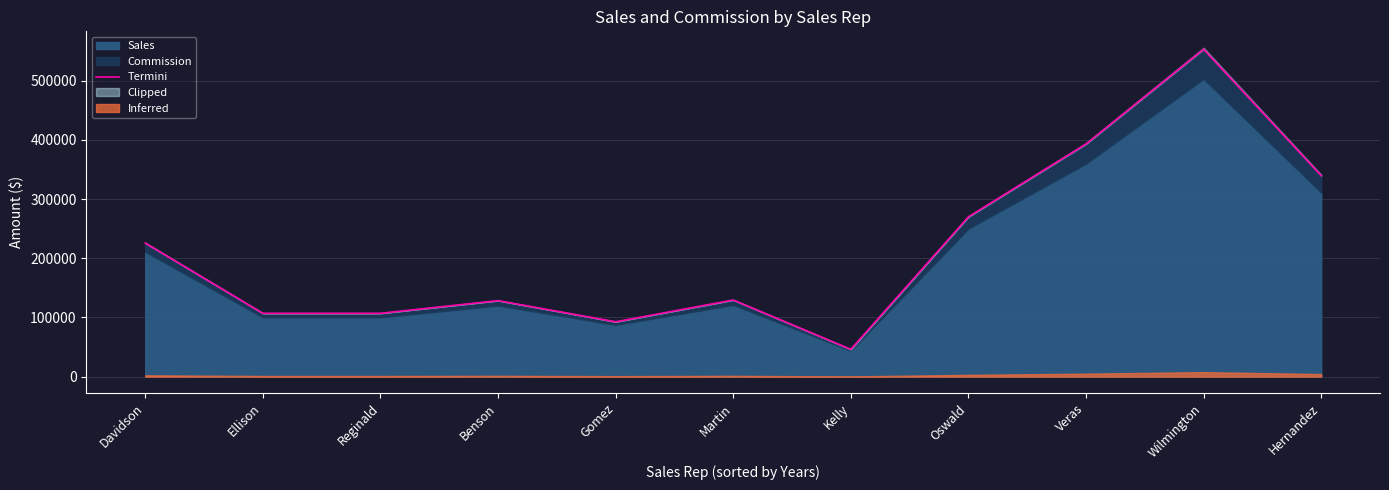

List the labels in order of value, largest first.

Wilmington, Veras, Hernandez, Oswald, Davidson, Martin, Benson, Ellison, Reginald, Gomez, Kelly